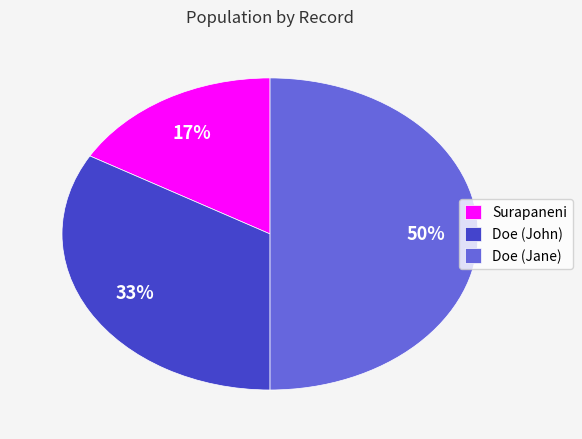

Is it true that Surapaneni is 6% of the pie?

False